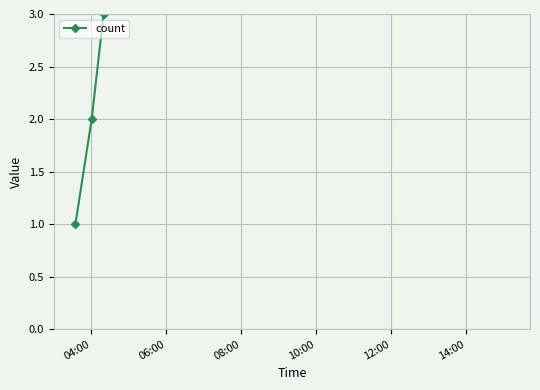

How many values are between 2 and 4?

3